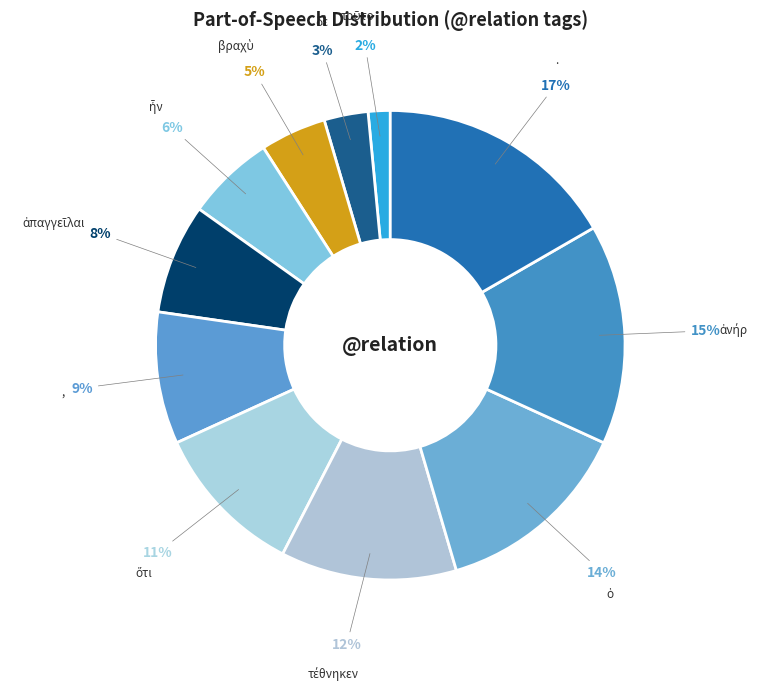

To the nearest percent, what is the difference between the largest and smallest slice percentages?

15%